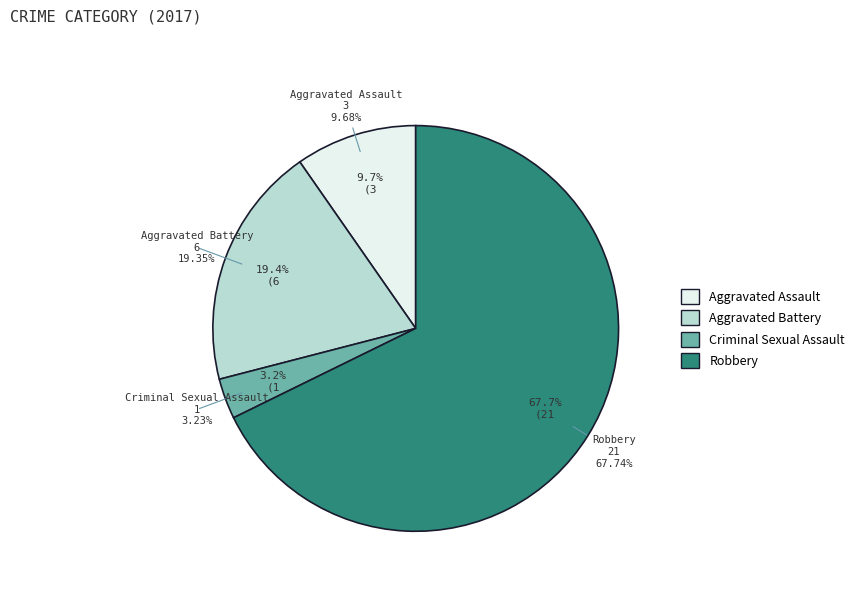

How much of the chart is everything except Aggravated Assault?

90.3%